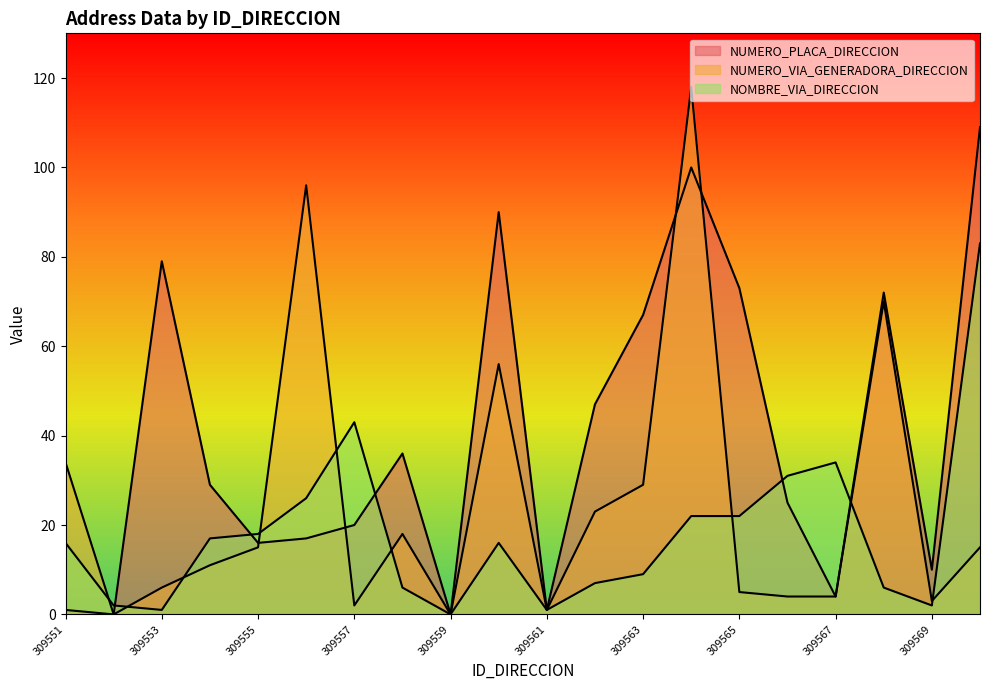

Which series has the largest range (max minus min)?

NUMERO_VIA_GENERADORA_DIRECCION